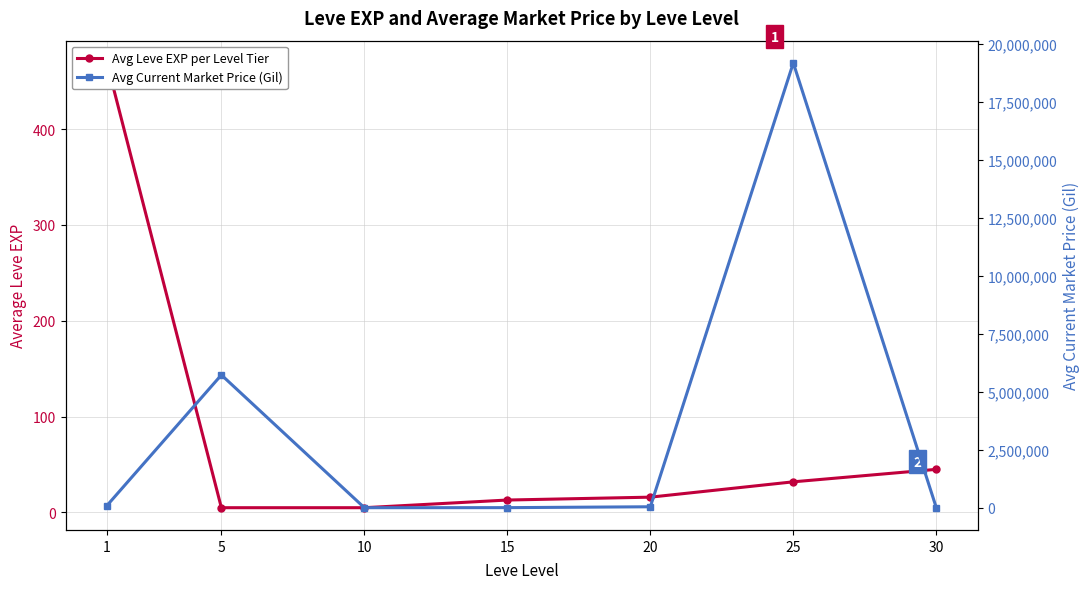

Count the number of data series in this chart.

2